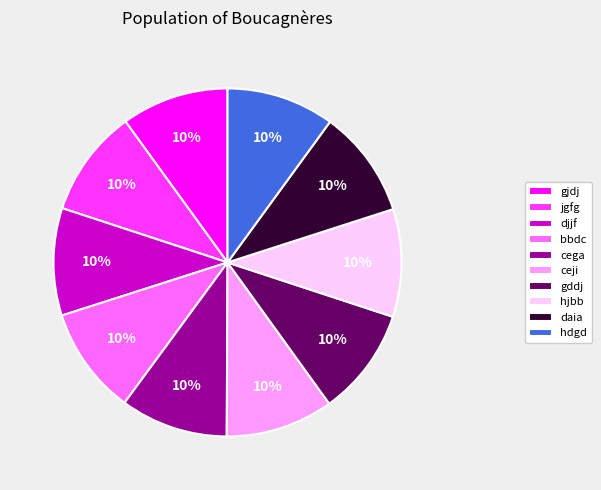

Is there a majority slice in this chart?

No